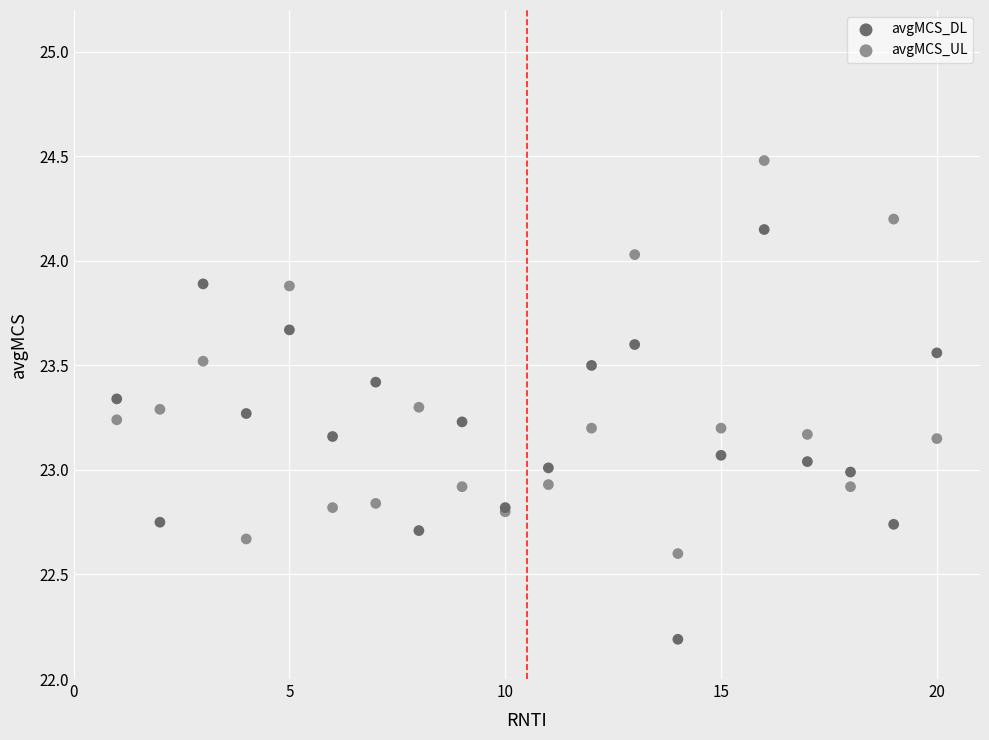

What are all the series names shown in the legend?

avgMCS_DL, avgMCS_UL